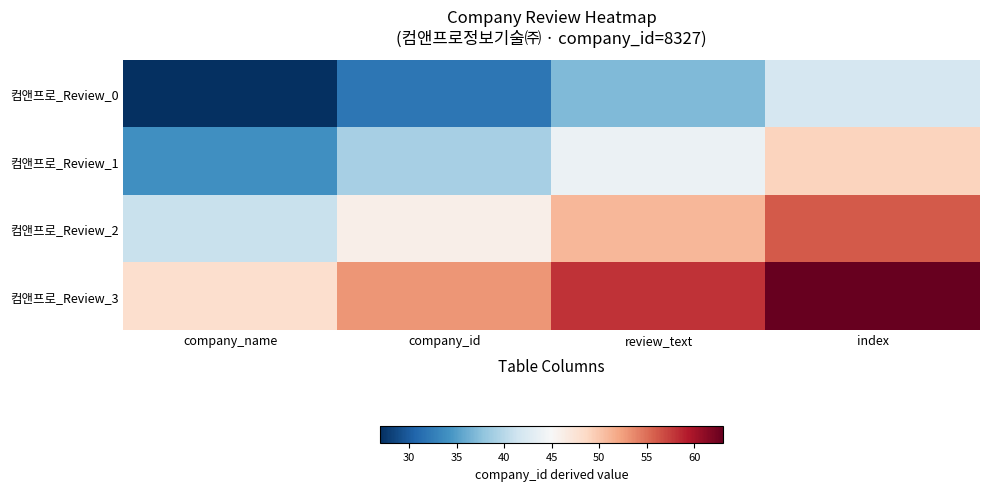

Reading left to right, transcribe all the data shown in this chart.

컴앤프로_Review_0: company_name=27	company_id=32	review_text=37	index=42
컴앤프로_Review_1: company_name=34	company_id=39	review_text=44	index=49
컴앤프로_Review_2: company_name=41	company_id=46	review_text=51	index=56
컴앤프로_Review_3: company_name=48	company_id=53	review_text=58	index=63